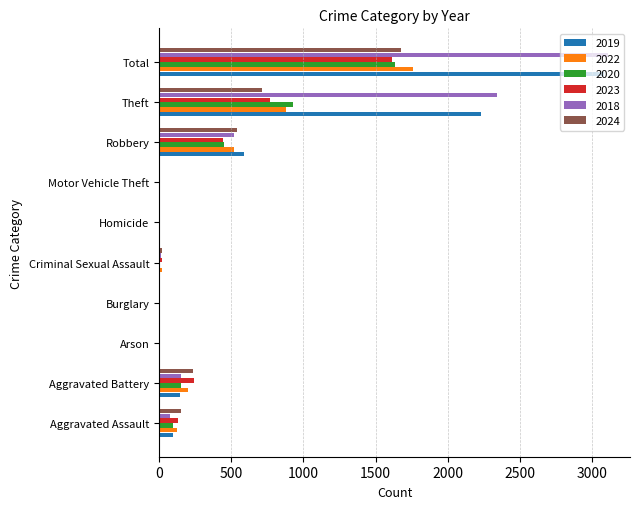

Which series has the largest range (max minus min)?

2018